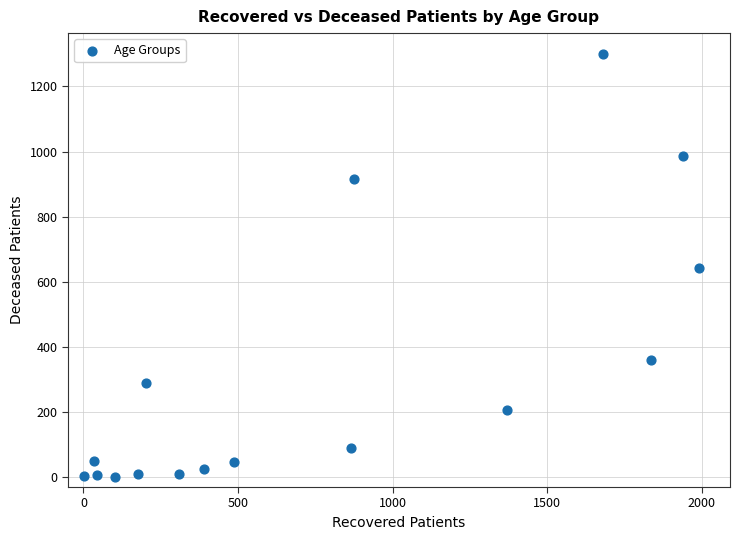

Count the number of points in this scatter plot.

16